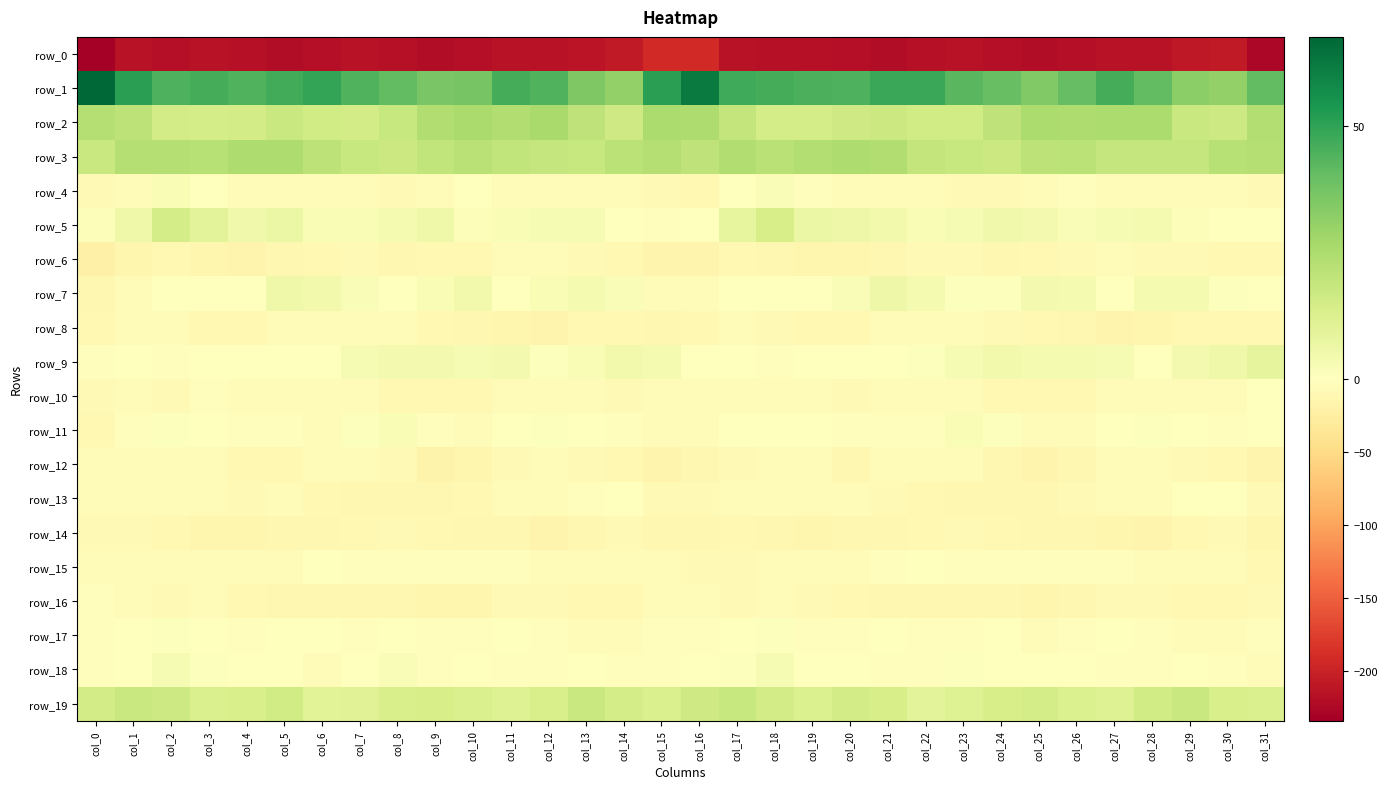

Rank the series at col_13 from lowest to highest value.

row_0, row_14, row_8, row_16, row_6, row_12, row_10, row_15, row_17, row_4, row_13, row_18, row_11, row_9, row_5, row_7, row_19, row_3, row_2, row_1